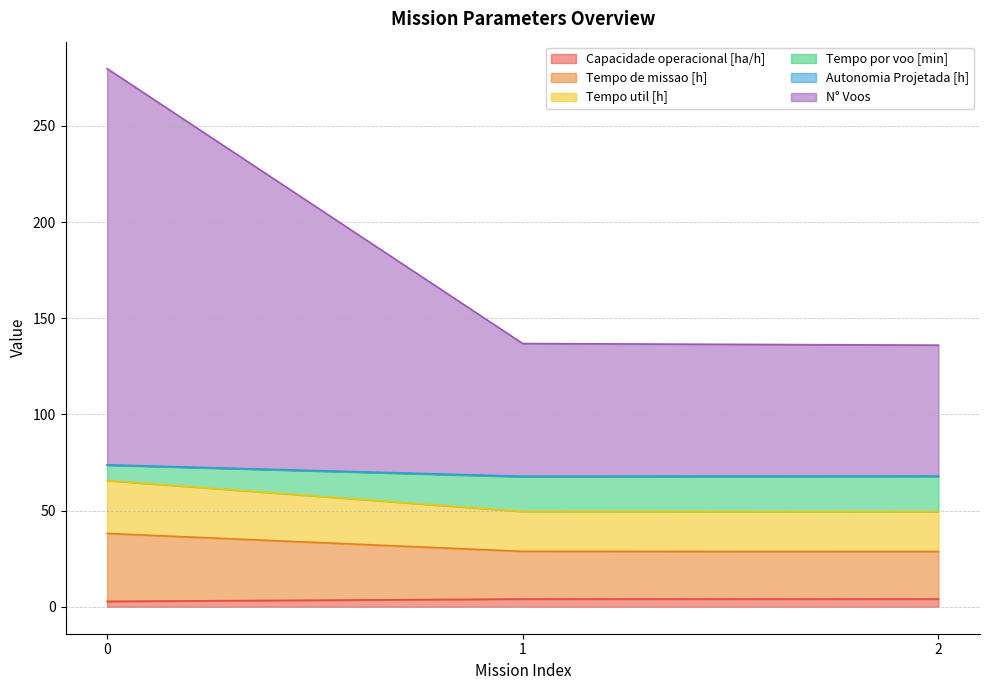

Which has a higher value, 1 or 2?

2